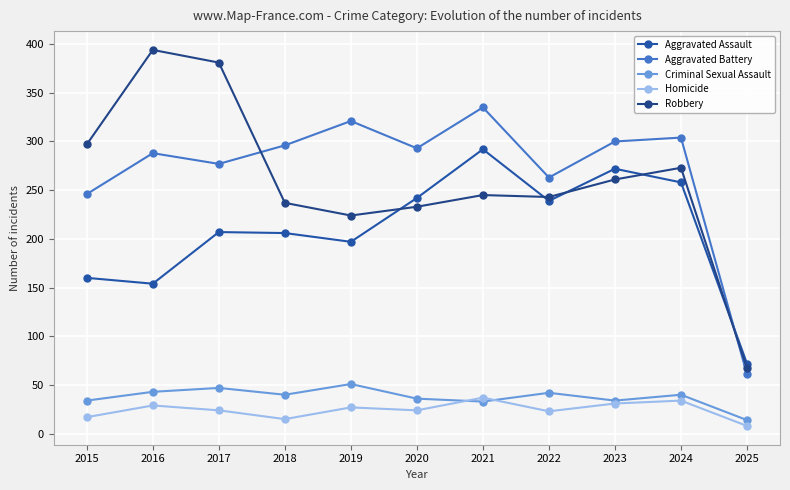

At which label does Criminal Sexual Assault reach its minimum?

2025